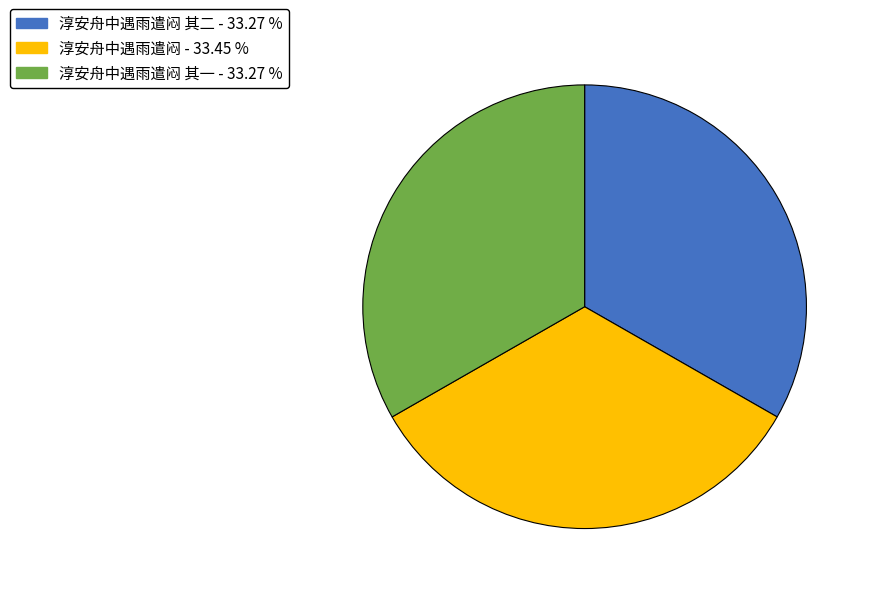

Is there a majority slice in this chart?

No